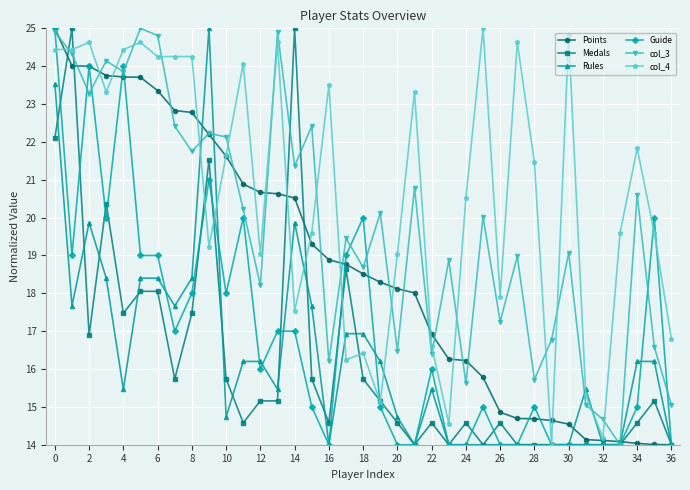

In col_3, how many points are higher than both neighbors (excluding endpoints)?

13